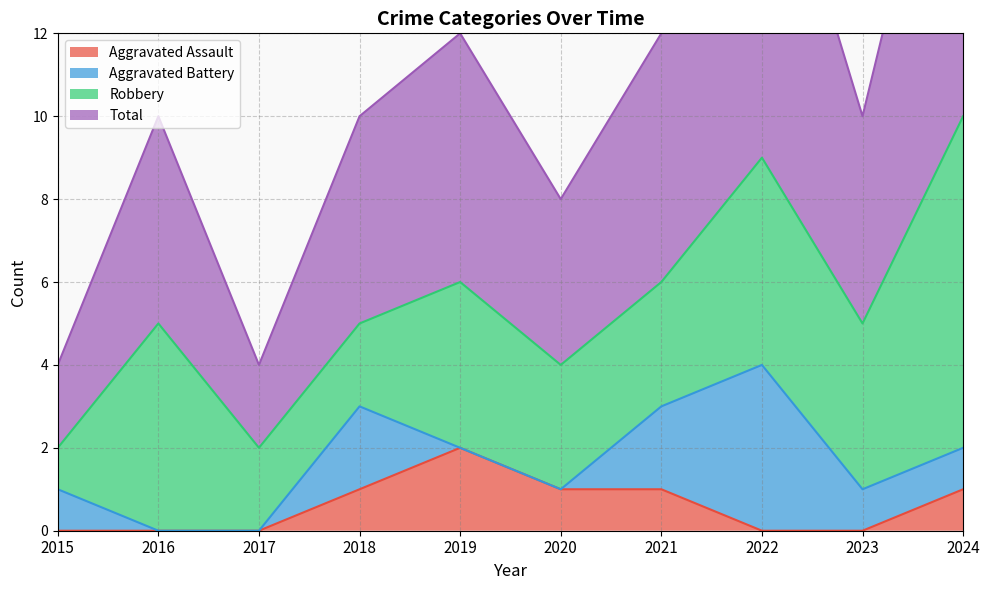

At which label does Aggravated Assault reach its peak?

2019